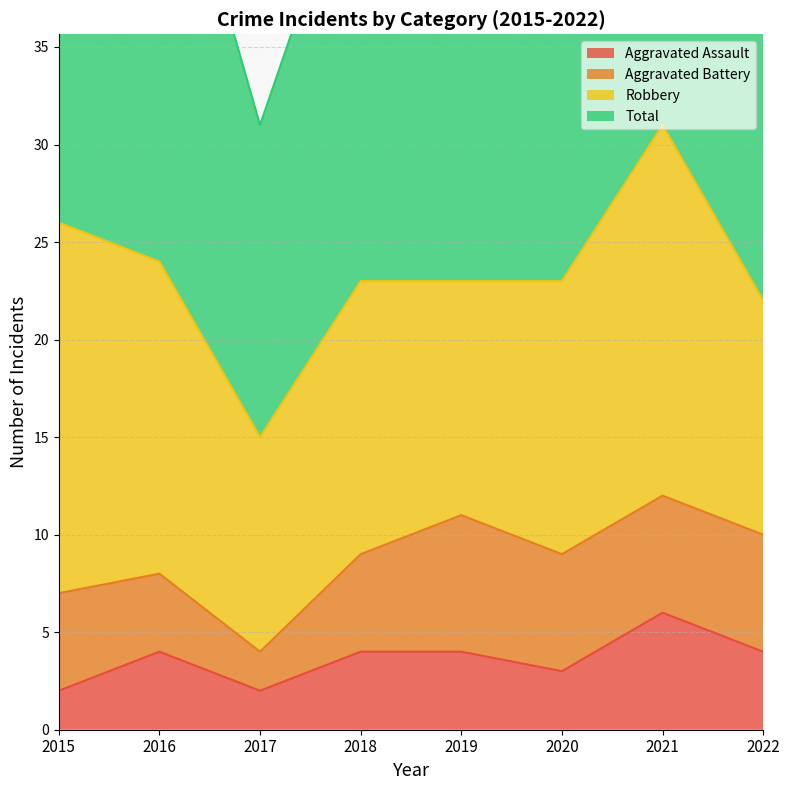

The value of Aggravated Assault at 2018 is 4. True or false?

True